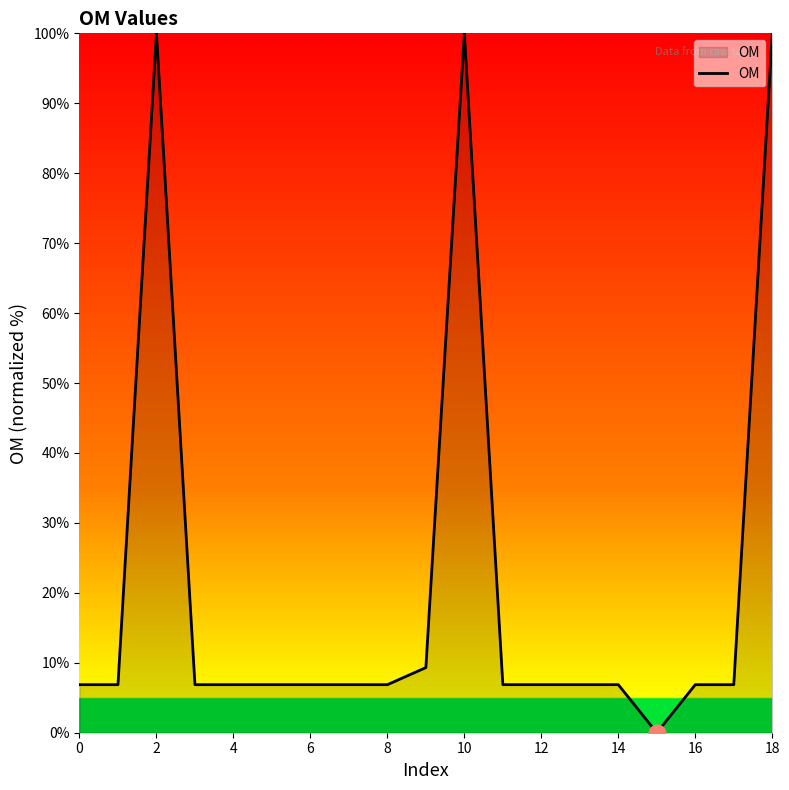

What is the difference between the maximum and minimum values?

100.0